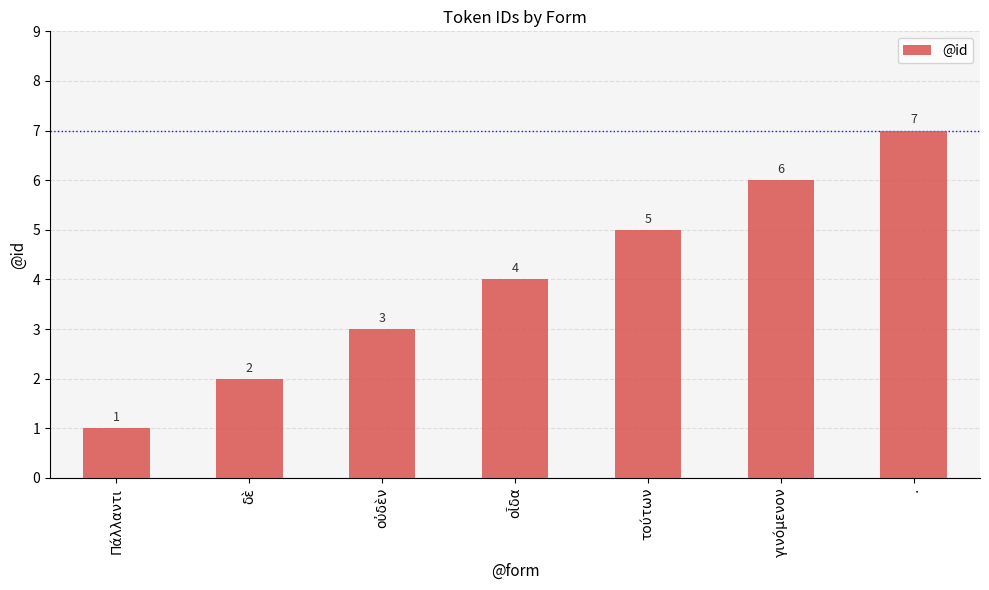

What is the value of the 2nd bar from the left?

2